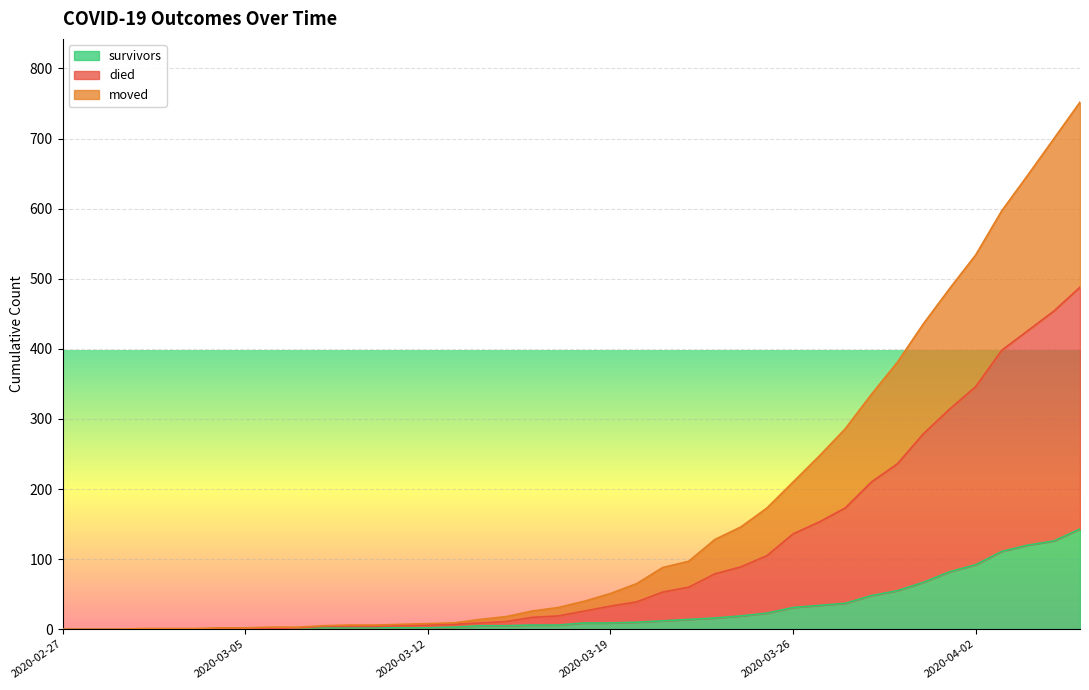

What are all the series names shown in the legend?

survivors, died, moved